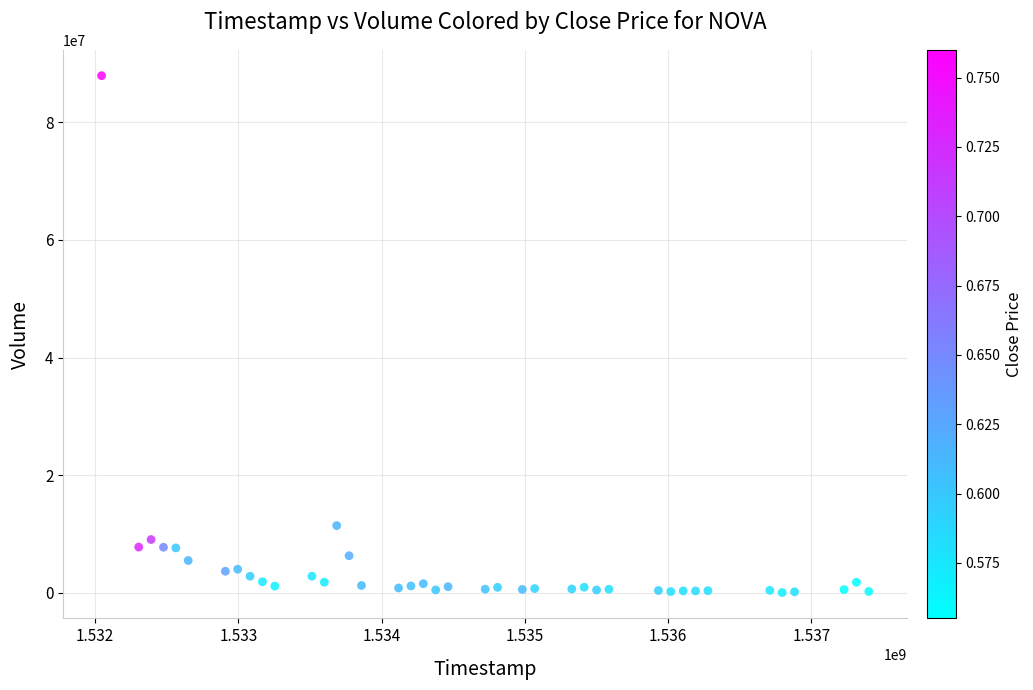

What Y value in the scatter plot is closest to 43979350?

11422700